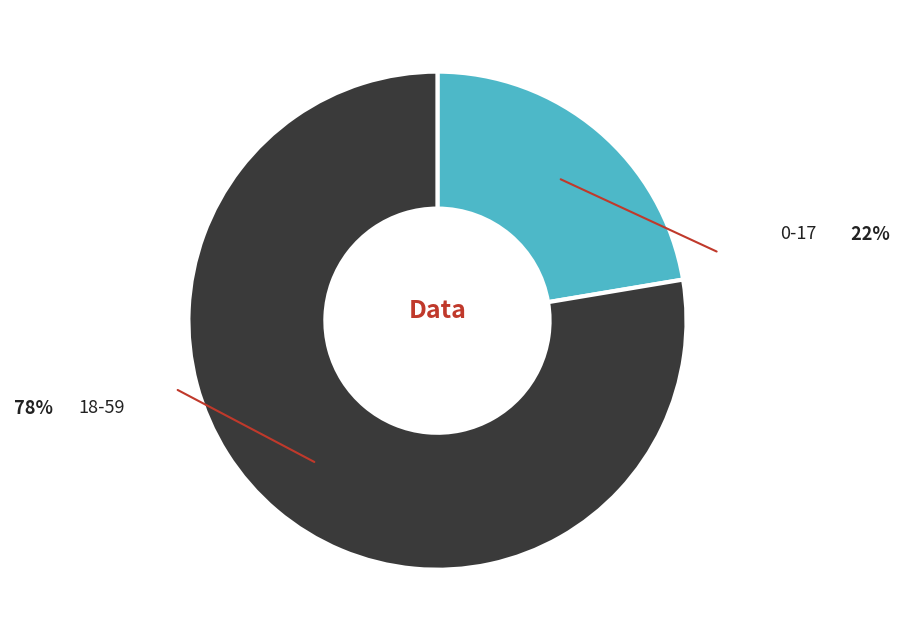

How many segments does this pie chart have?

2